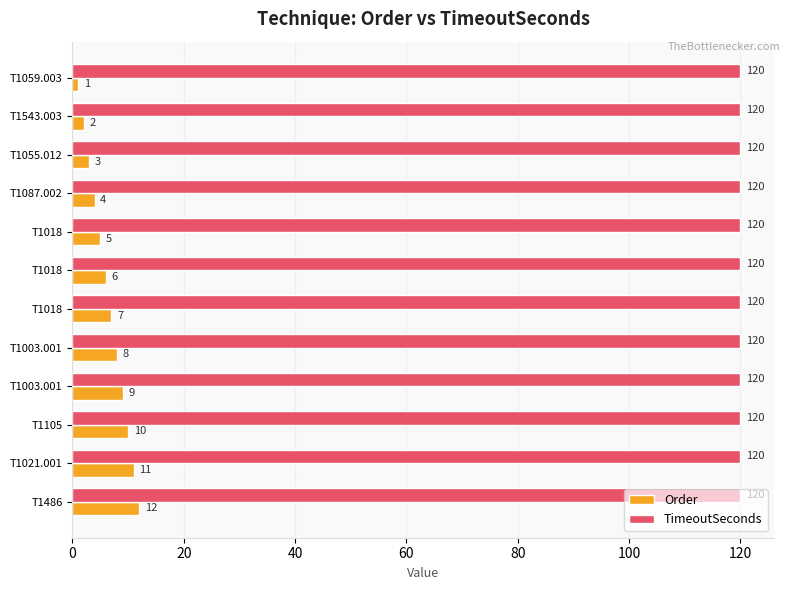

Which series has the widest spread of values?

Order